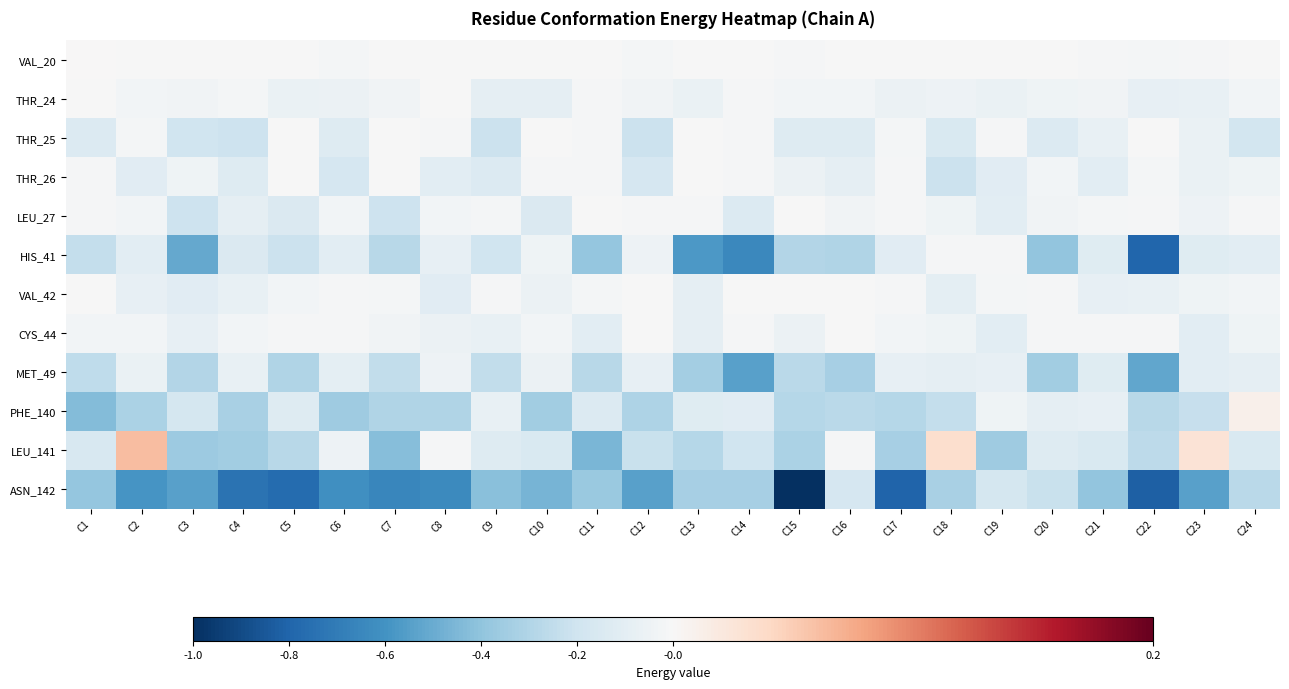

Count the number of data series in this chart.

12